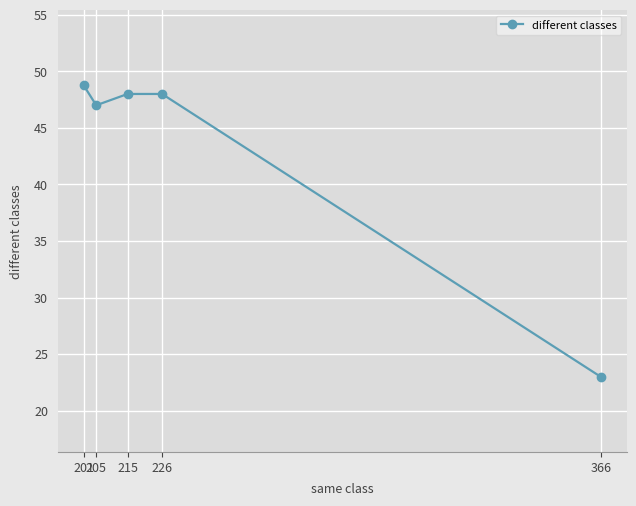

The chart shows a value of 79.8 at 215. True or false?

False